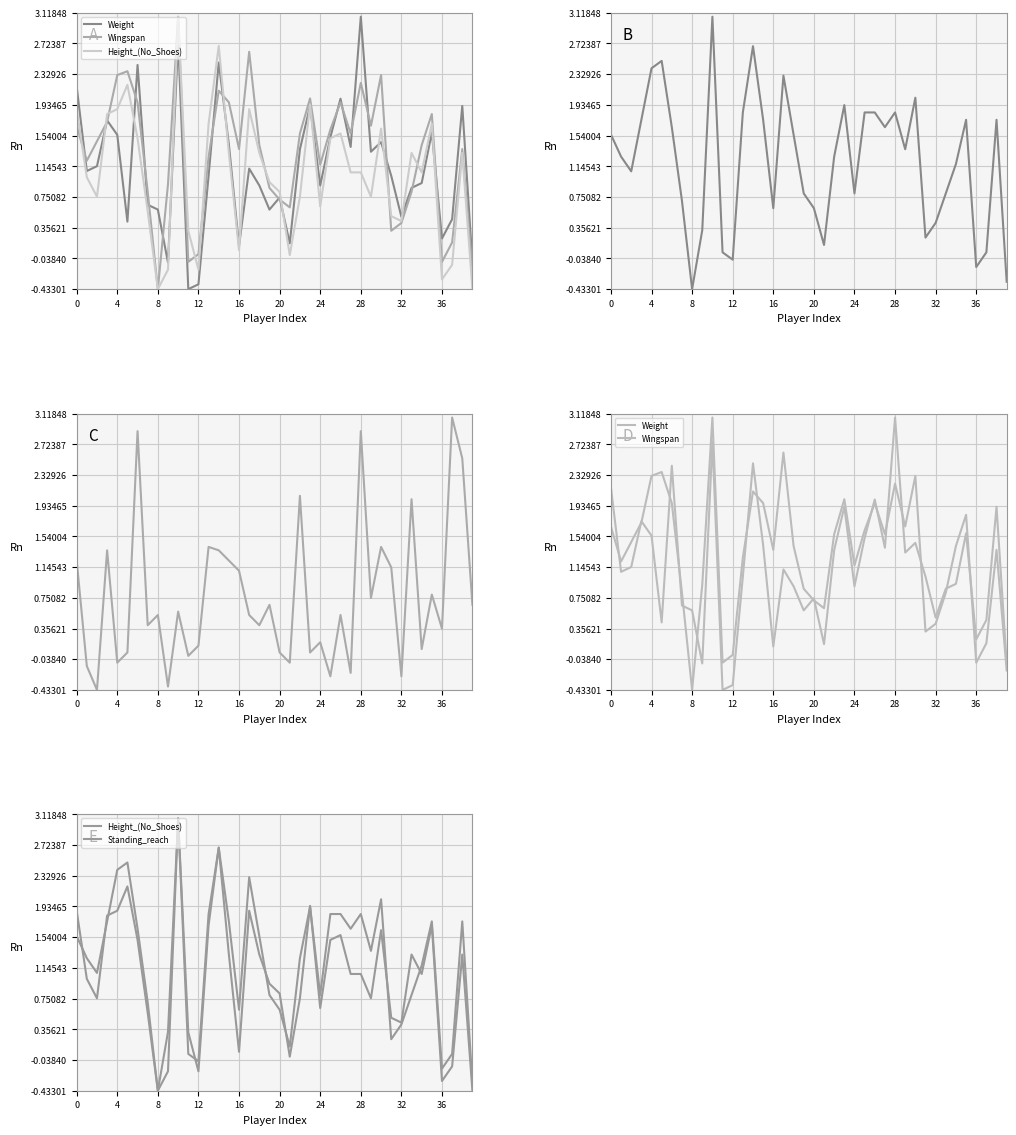

Is this an area chart (filled region under the line)?

No